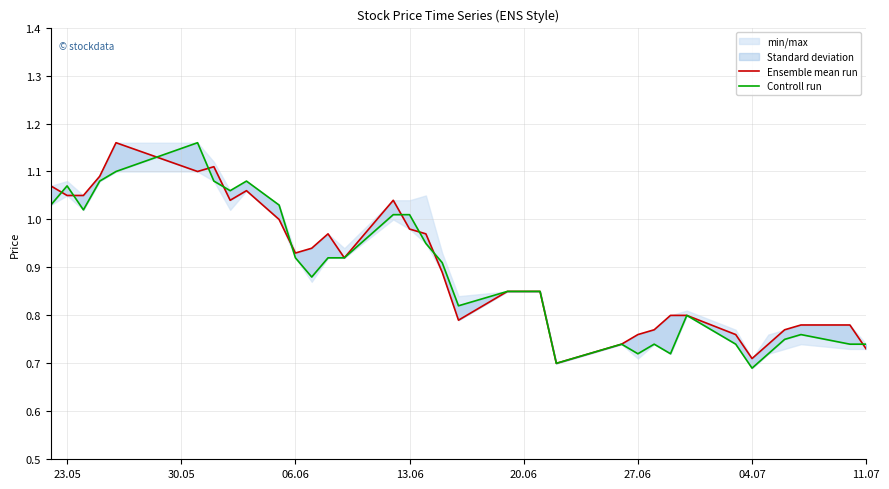

How many intersections are there between Ensemble mean run and Controll run?

10